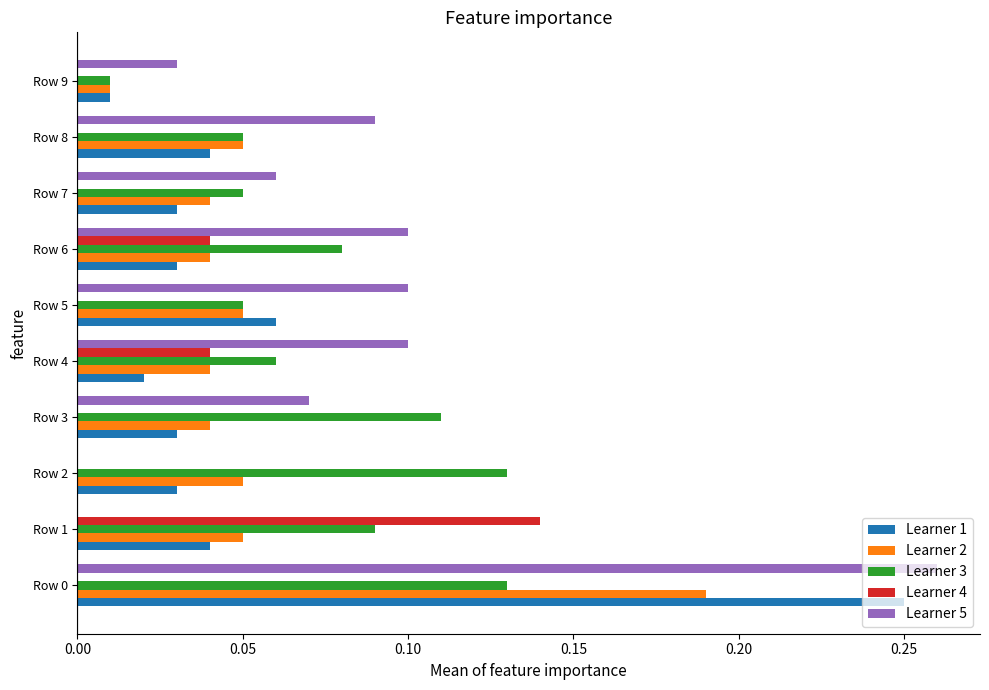

Is the value of Learner 3 at Row 4 greater than the value of Learner 5 at Row 0?

No